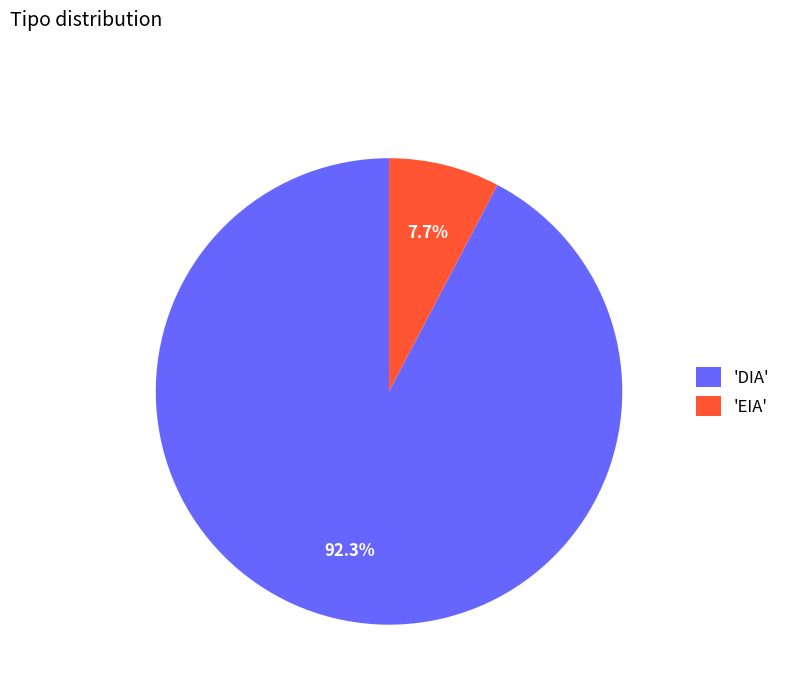

Which category accounts for the majority?

'DIA'